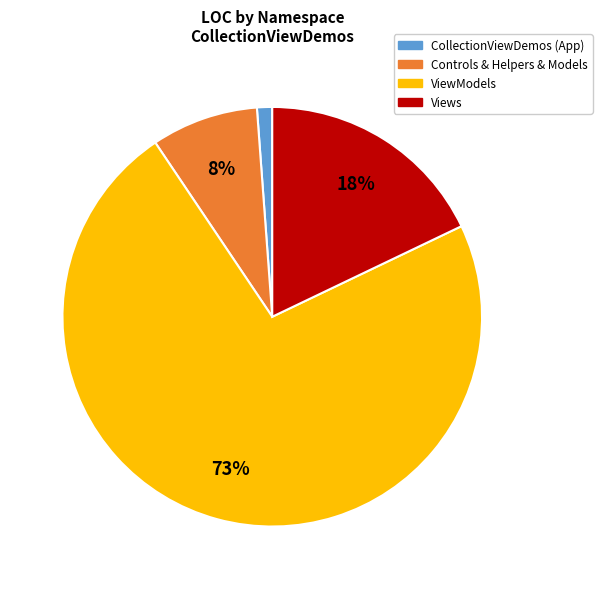

Combined, do CollectionViewDemos (App) and Views account for over 50%?

No